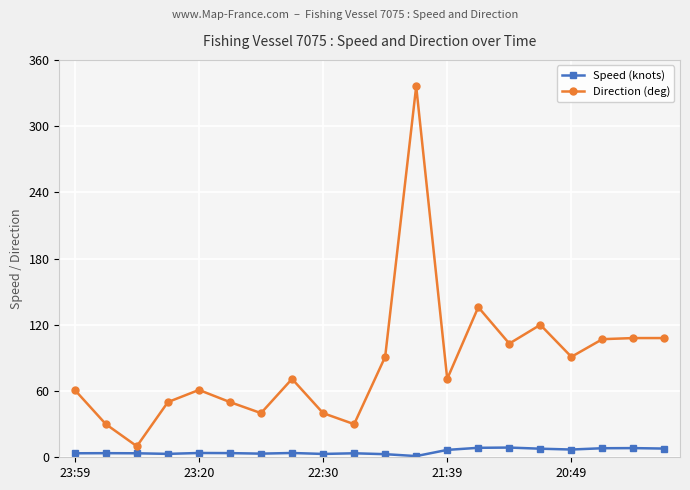

List the series in order of their overall mean, highest first.

Direction (deg), Speed (knots)